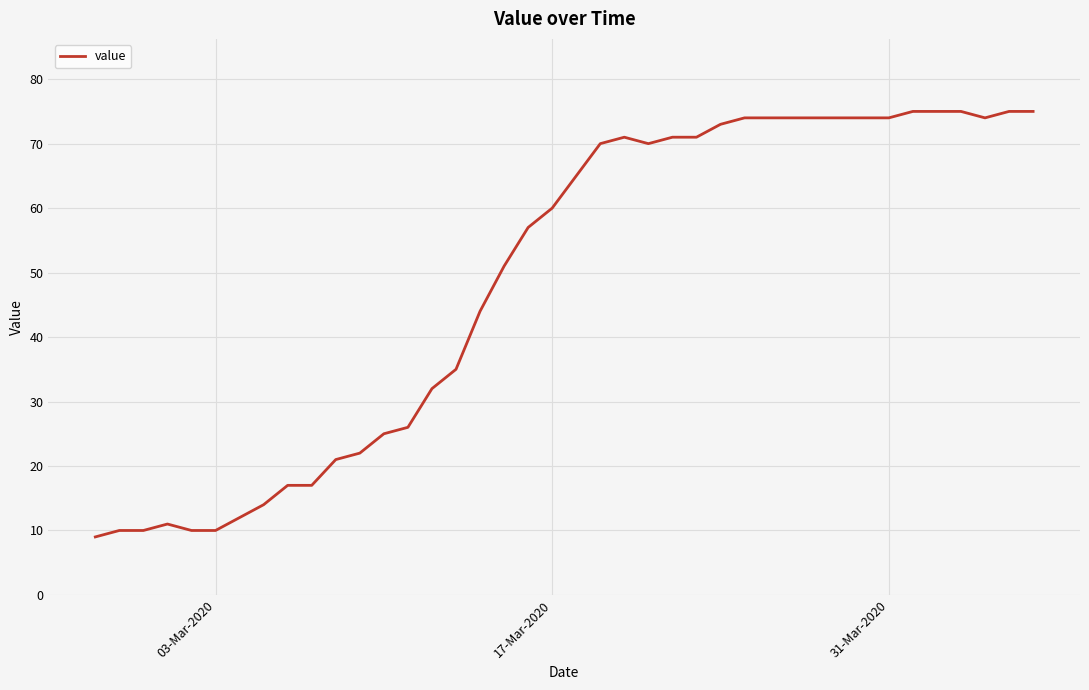

What is the greatest value displayed?

75